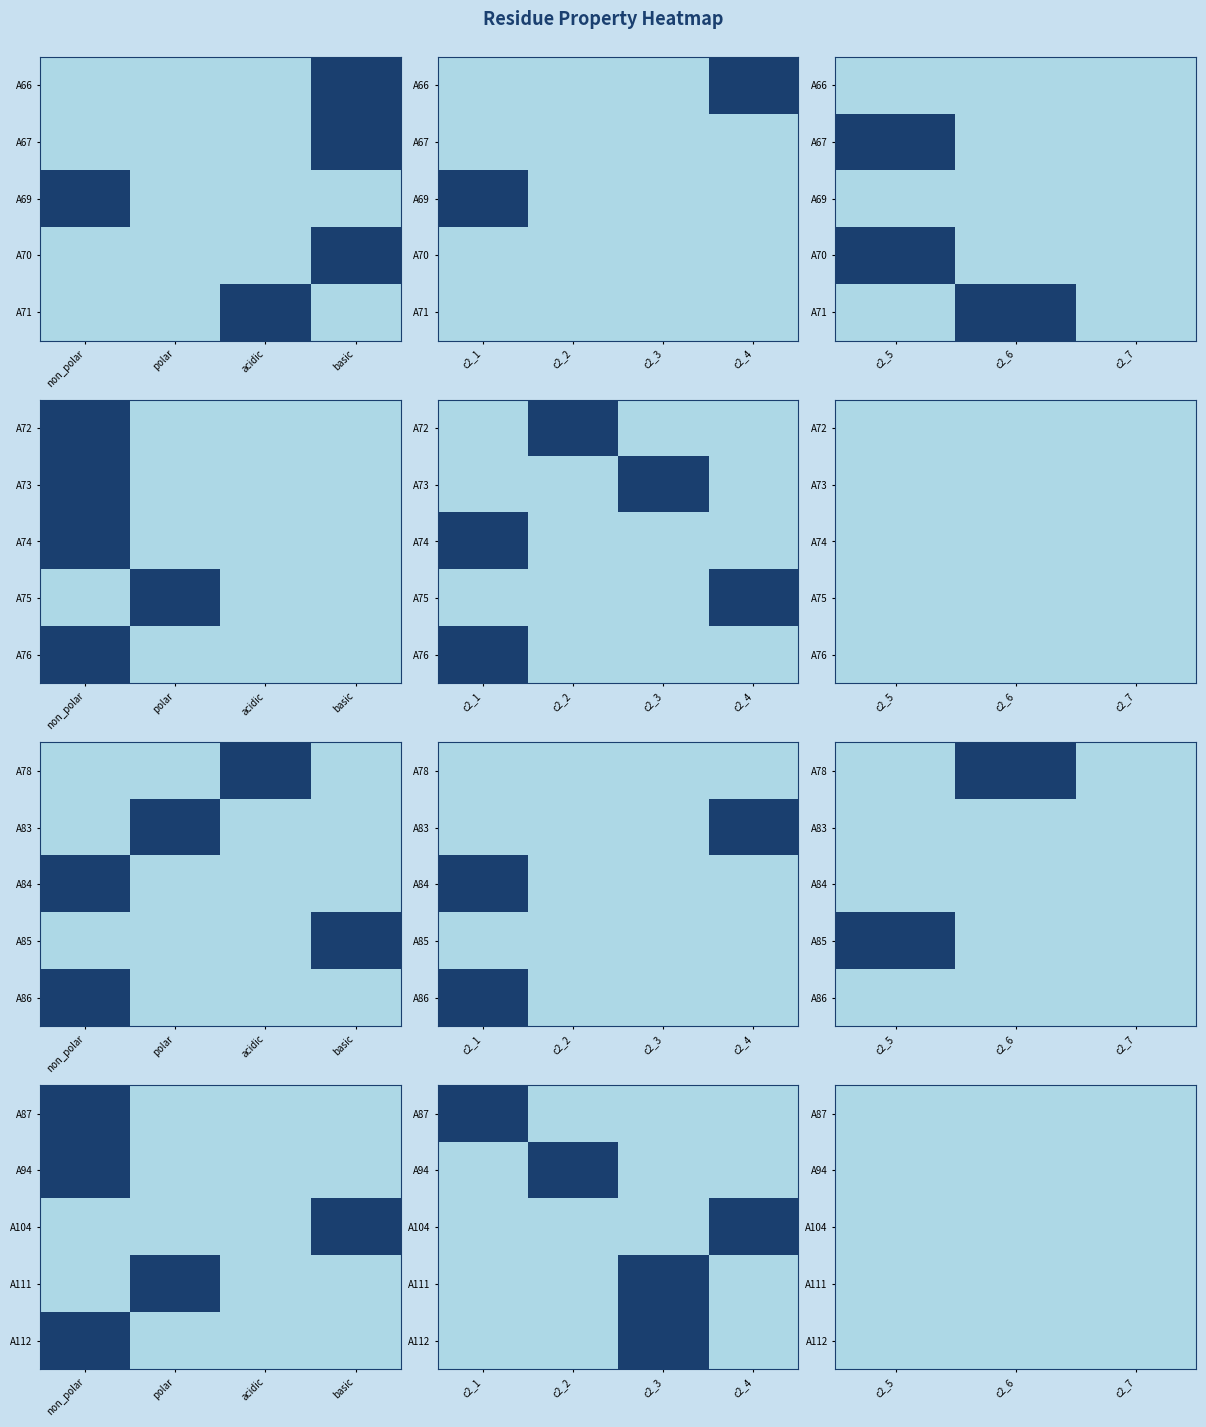

What is the maximum value for A104?

1